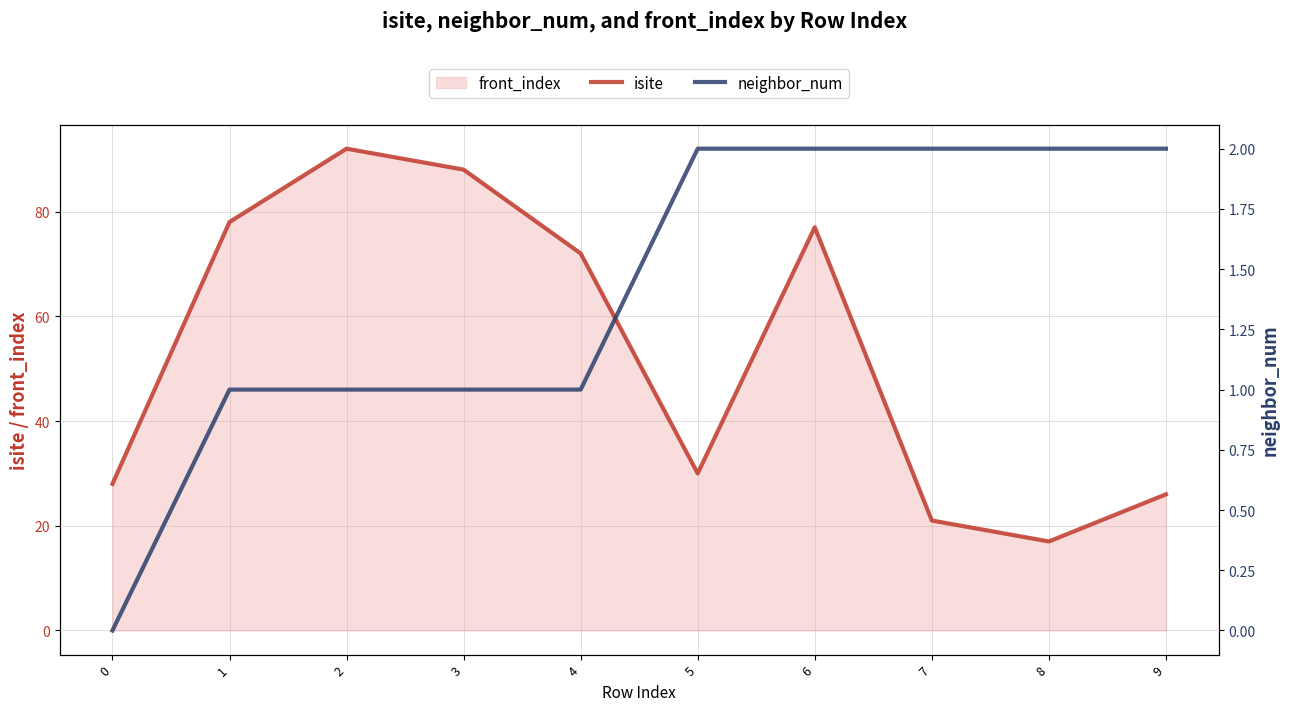

True or false: isite and neighbor_num intersect in this chart.

False